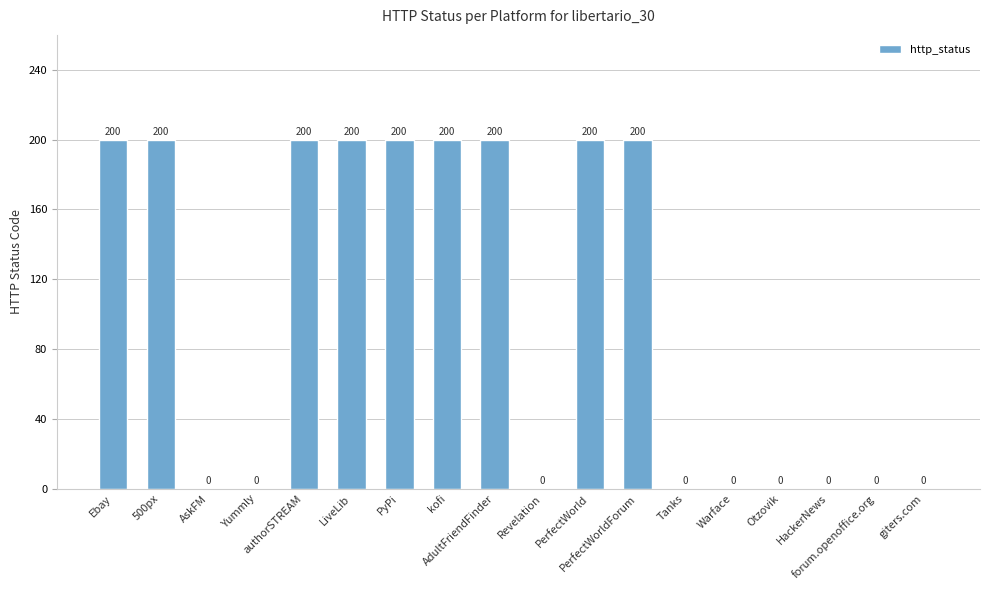

What is the maximum value shown in the chart?

200